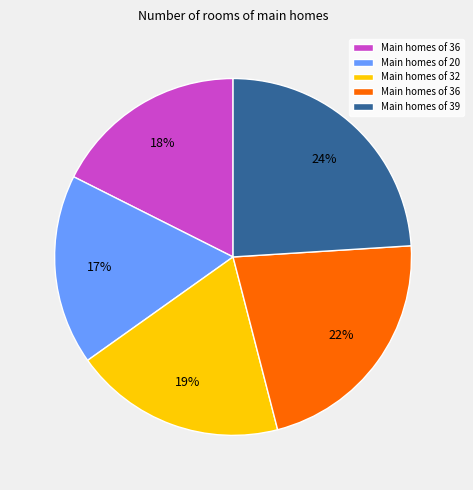

Is there any slice that represents more than half of the pie?

No